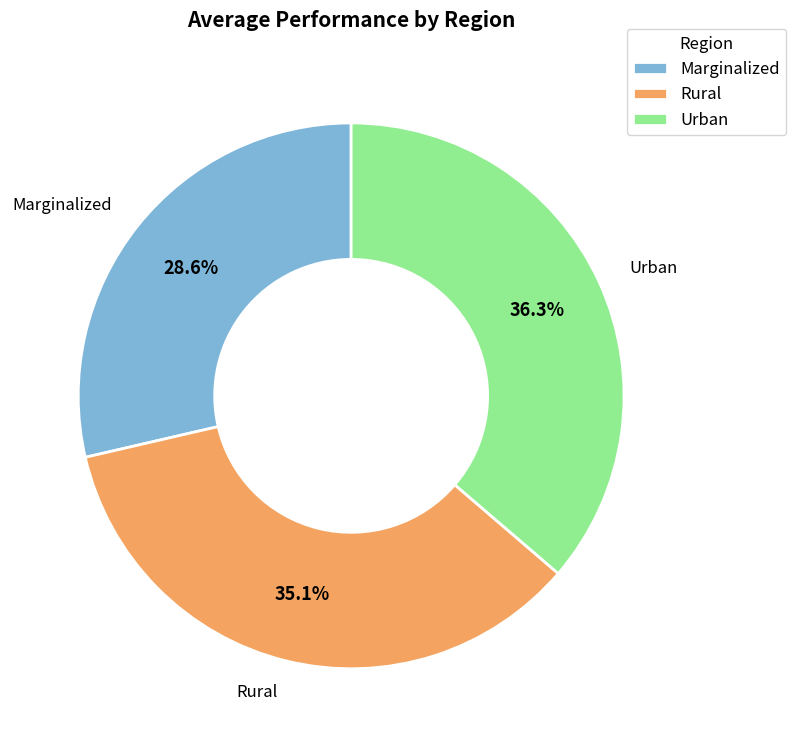

To the nearest percent, what percentage of the pie is Marginalized?

29%